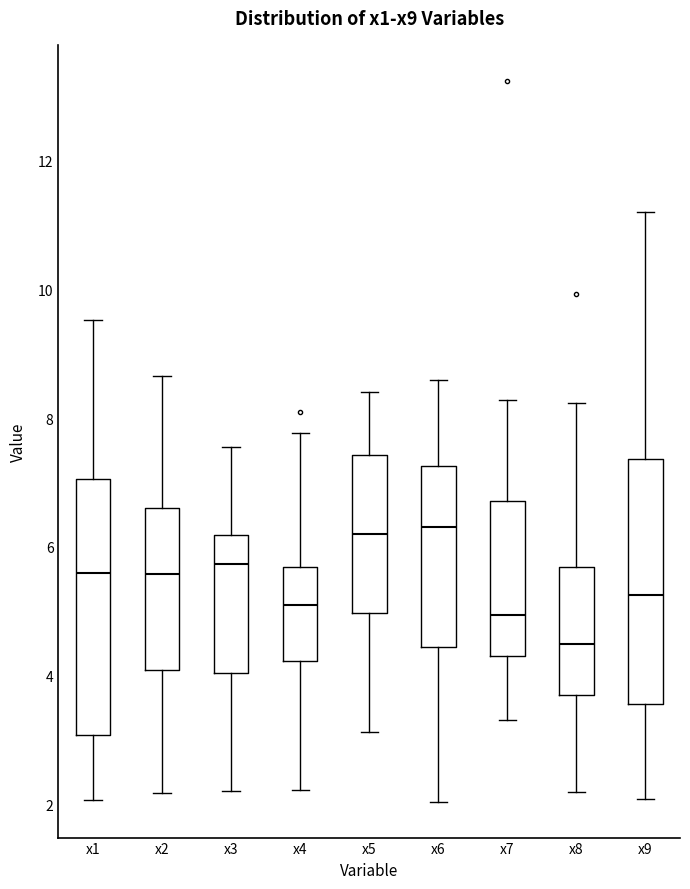

Reading left to right, read every box against the y-axis: the position of its median line, the range the box covers, and the ends of its whiskers. The values are not printed on the chart, so give them approximately, as read against the axis.

x1: median 5.6, box 3.0 to 7.0, whiskers 2.0 to 9.6
x2: median 5.6, box 4.0 to 6.6, whiskers 2.2 to 8.6
x3: median 5.8, box 4.0 to 6.2, whiskers 2.2 to 7.6
x4: median 5.0, box 4.2 to 5.6, whiskers 2.2 to 7.8
x5: median 6.2, box 5.0 to 7.4, whiskers 3.2 to 8.4
x6: median 6.4, box 4.4 to 7.2, whiskers 2.0 to 8.6
x7: median 5.0, box 4.4 to 6.8, whiskers 3.4 to 8.2
x8: median 4.4, box 3.6 to 5.6, whiskers 2.2 to 8.2
x9: median 5.2, box 3.6 to 7.4, whiskers 2.0 to 11.2